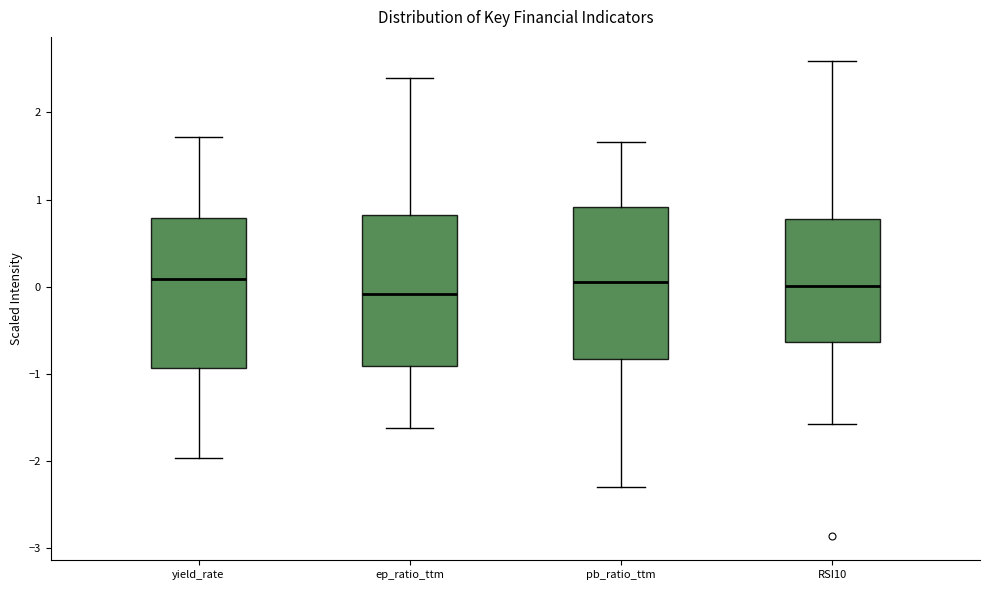

Where is the lower edge of the box for yield_rate on the y-axis? The values are not printed on the chart, so give them approximately, as read against the axis.

-0.9